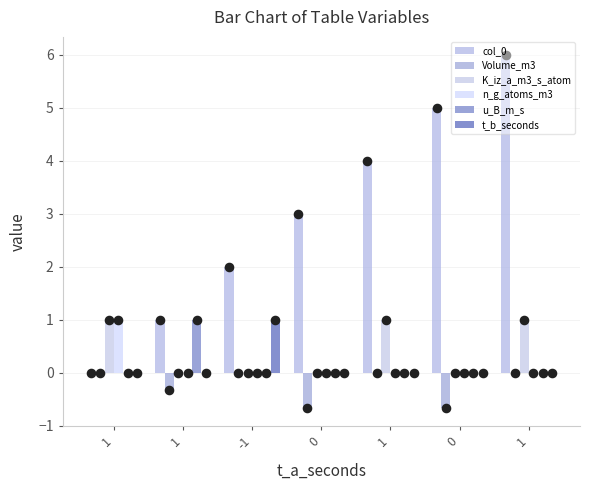

What is the total value across all series at 0?

2.3